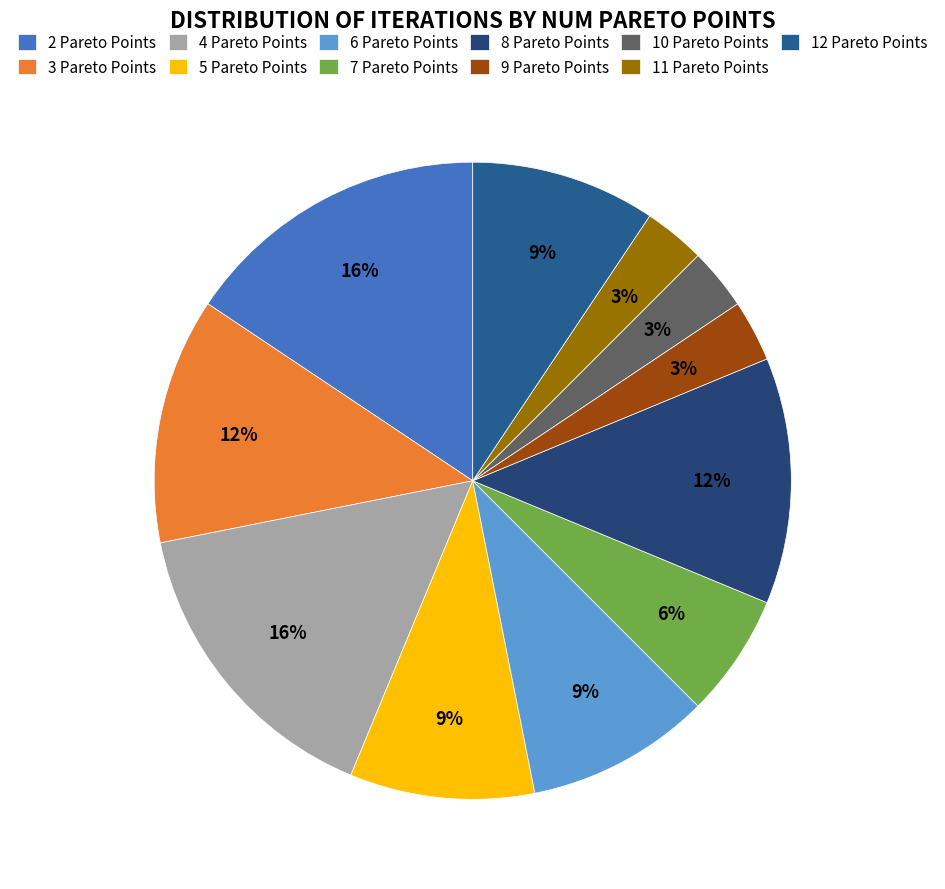

How many slices are in this pie chart?

11